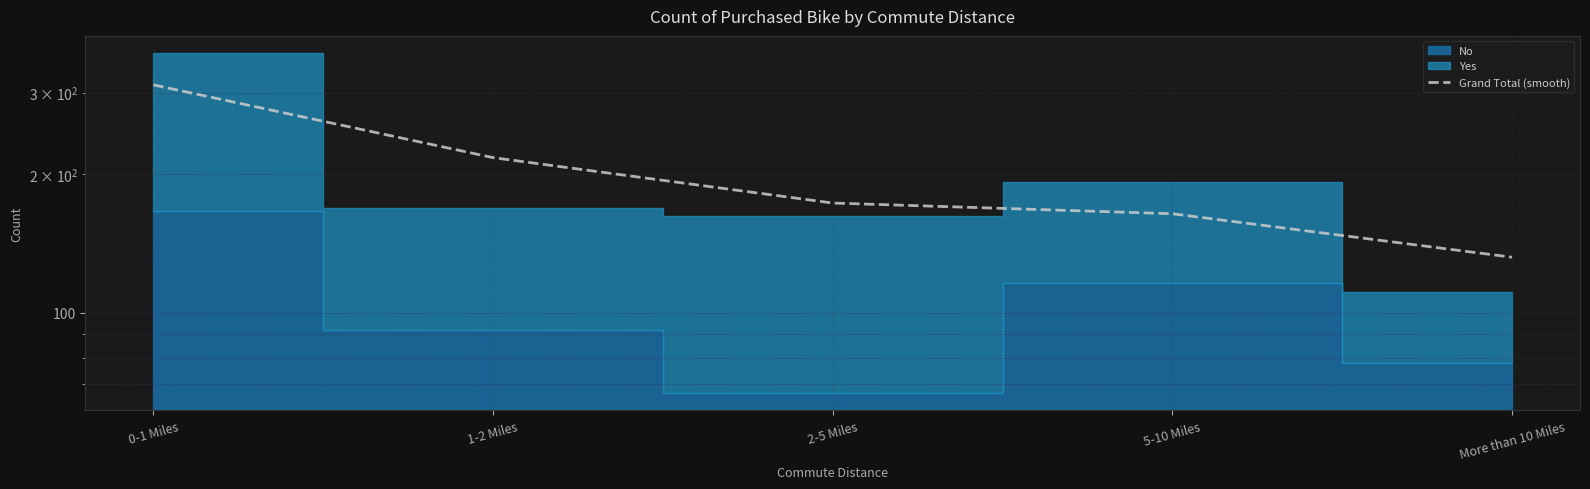

How many data points are above 173?

2